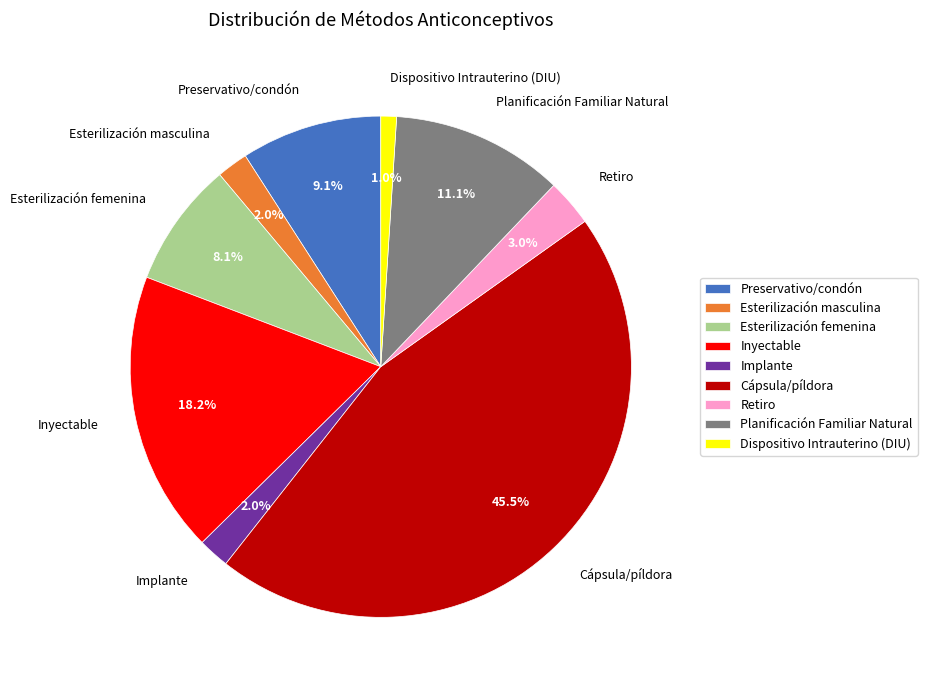

How many slices are in this pie chart?

9